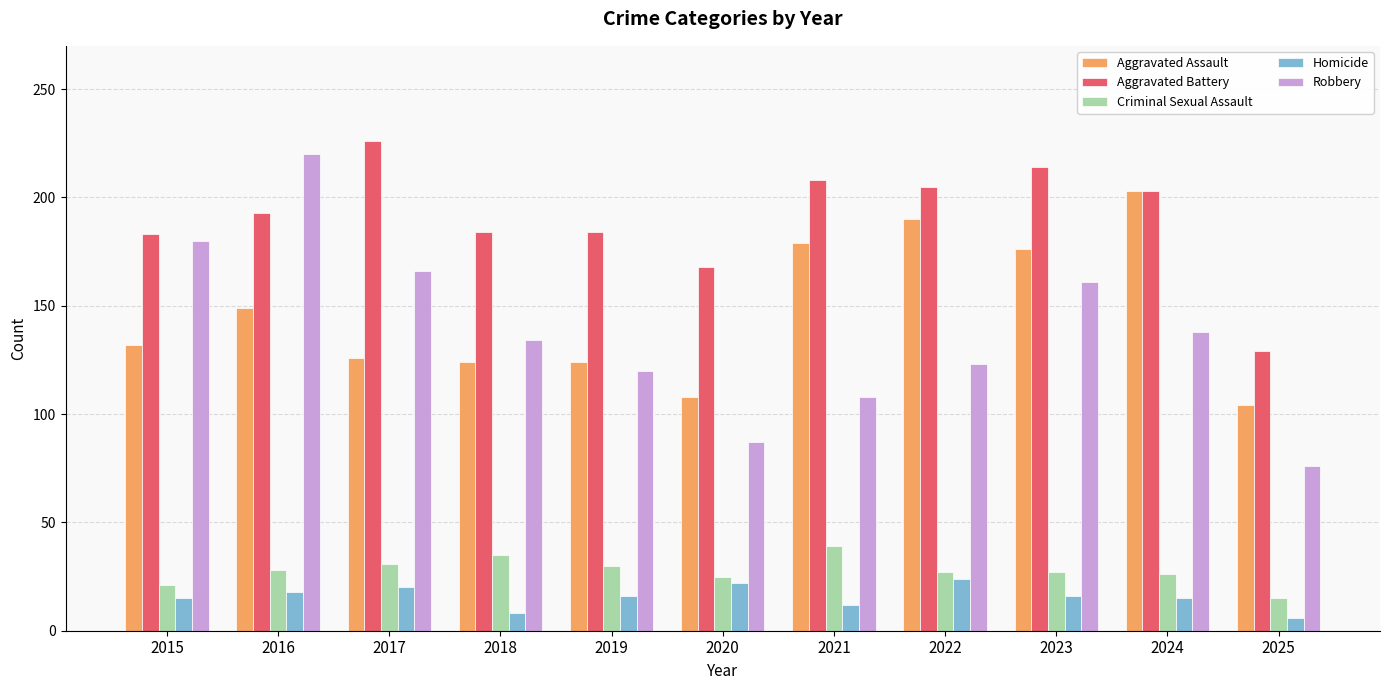

Which category has the highest value across all series?

2017